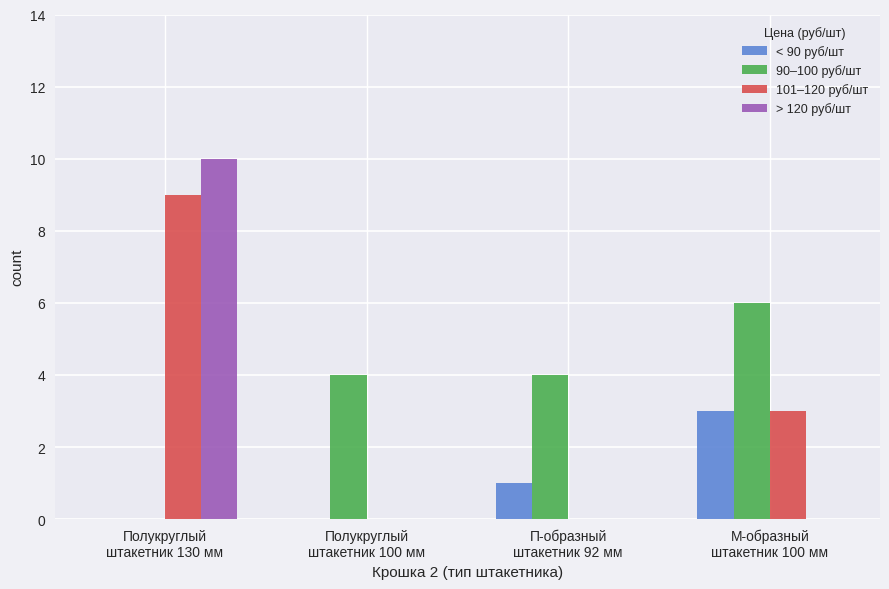

What is the maximum value shown in the chart?

10